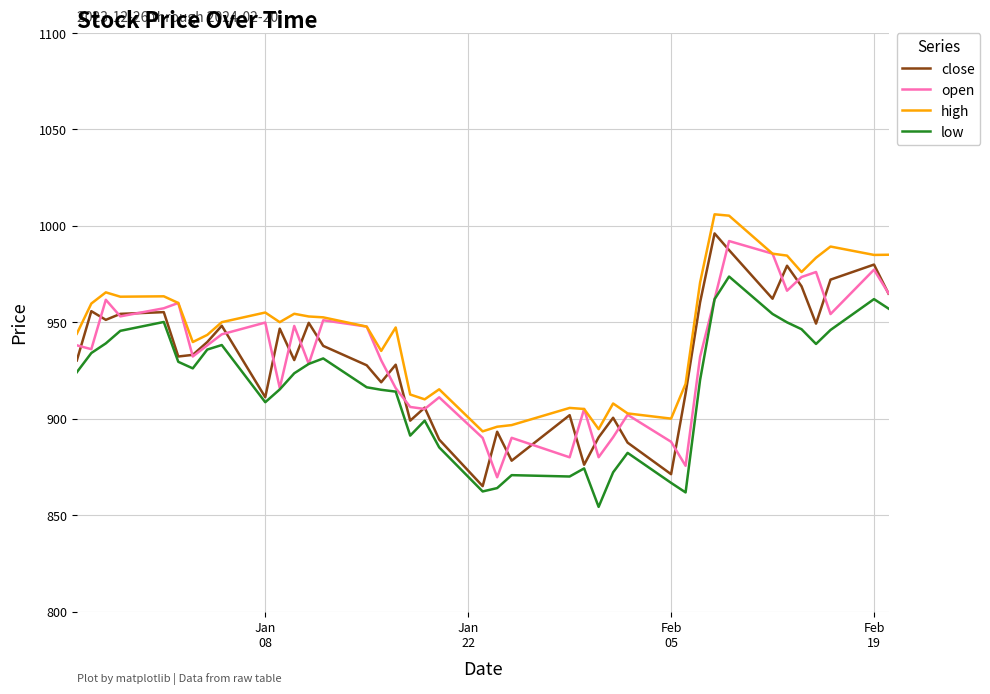

Which series has the largest total across all categories?

high